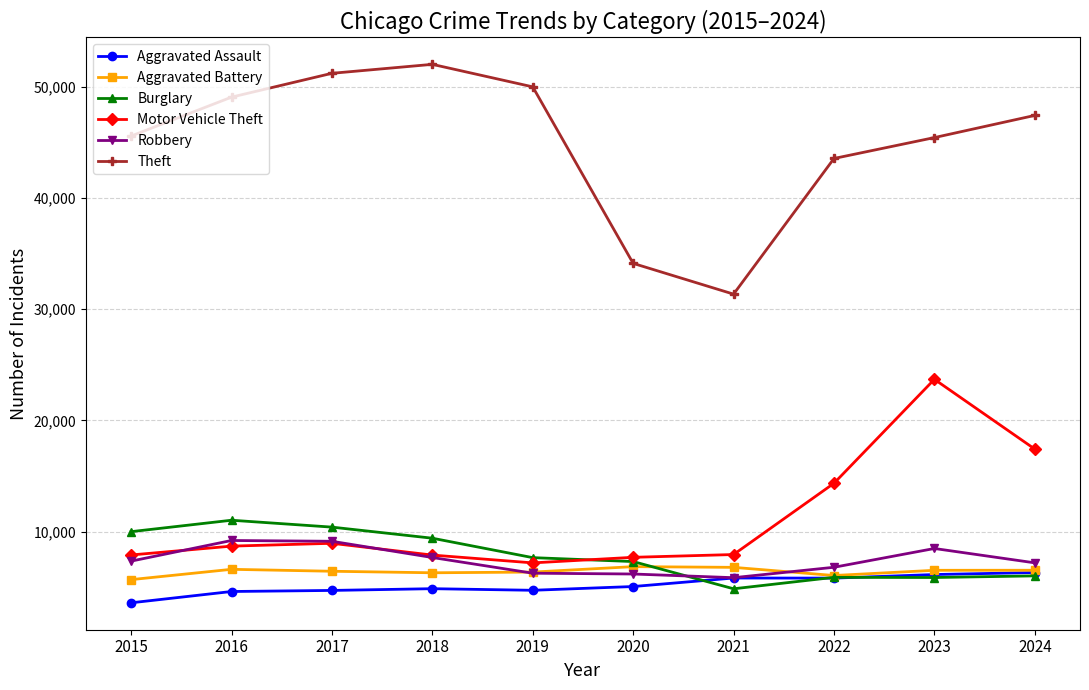

What is the value of the Burglary point at the 10th from the left?

6039